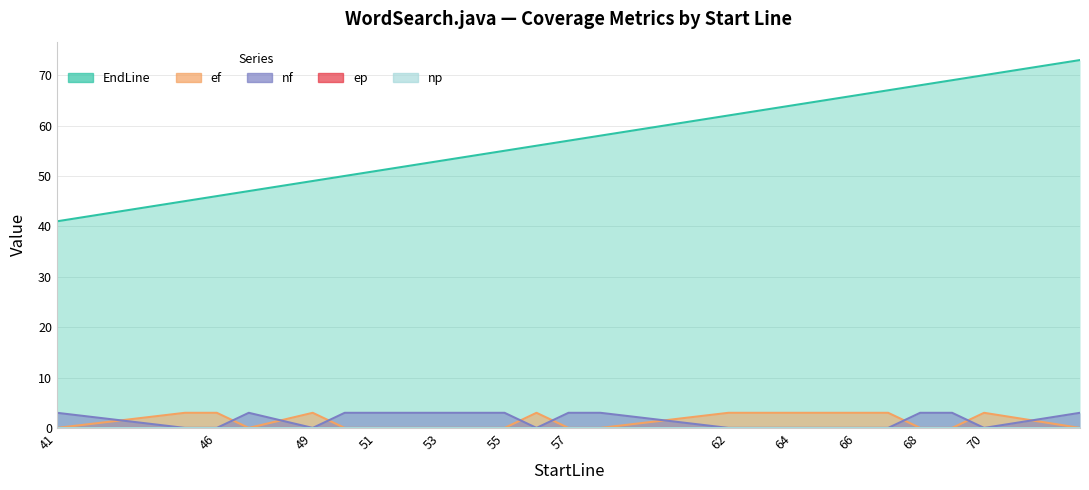

Which has a higher value, 58 or 41?

58